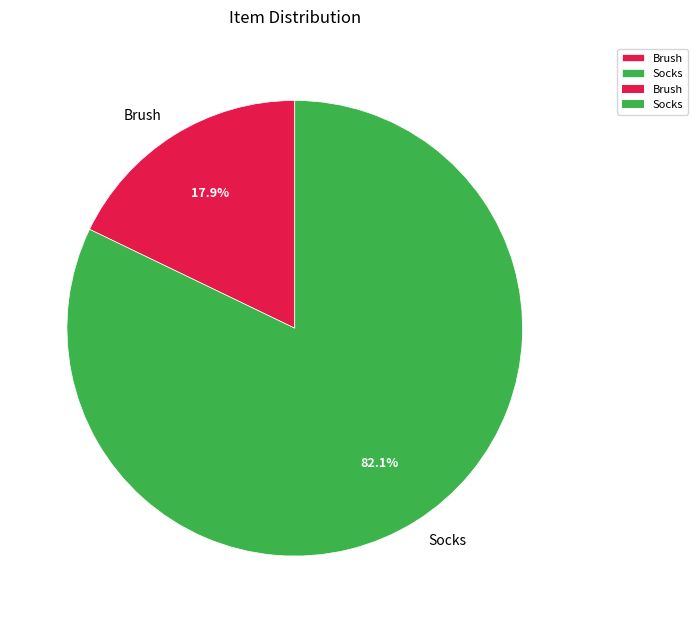

Which category has the smallest portion of the pie?

Brush